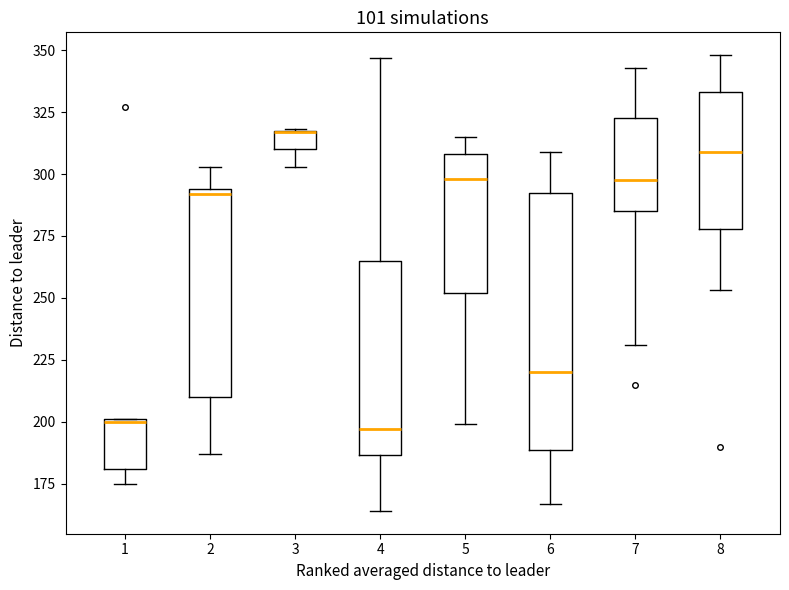

Where is the lower edge of the box at x = 1 on the y-axis? The values are not printed on the chart, so give them approximately, as read against the axis.

180